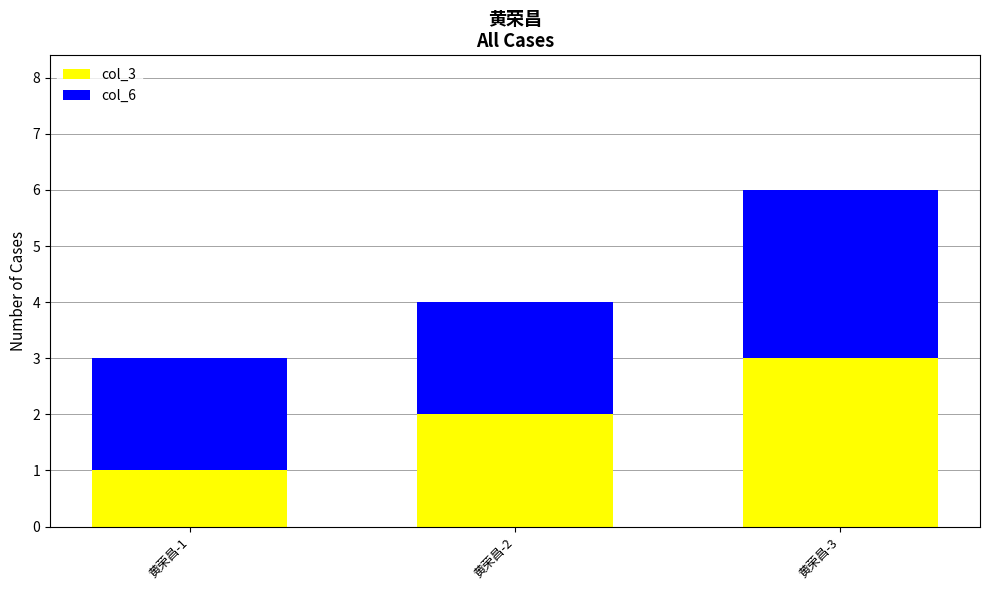

What are all the series names shown in the legend?

col_3, col_6